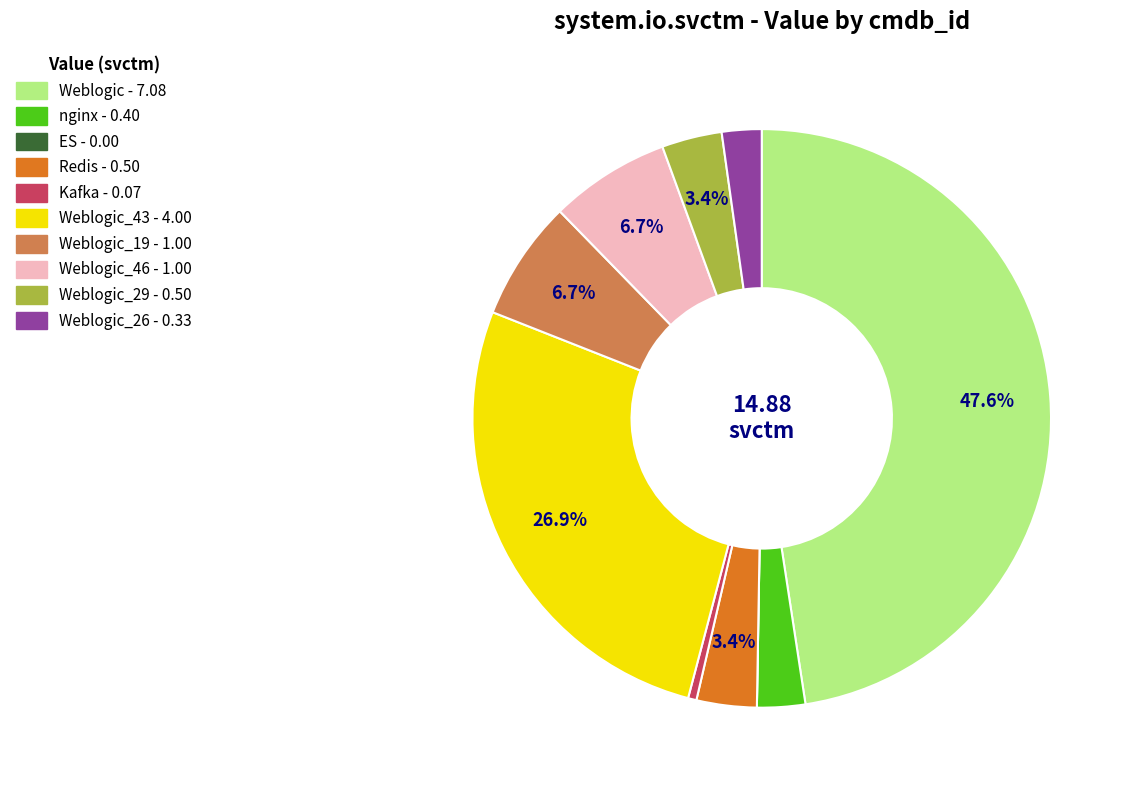

Is there a majority slice in this chart?

No